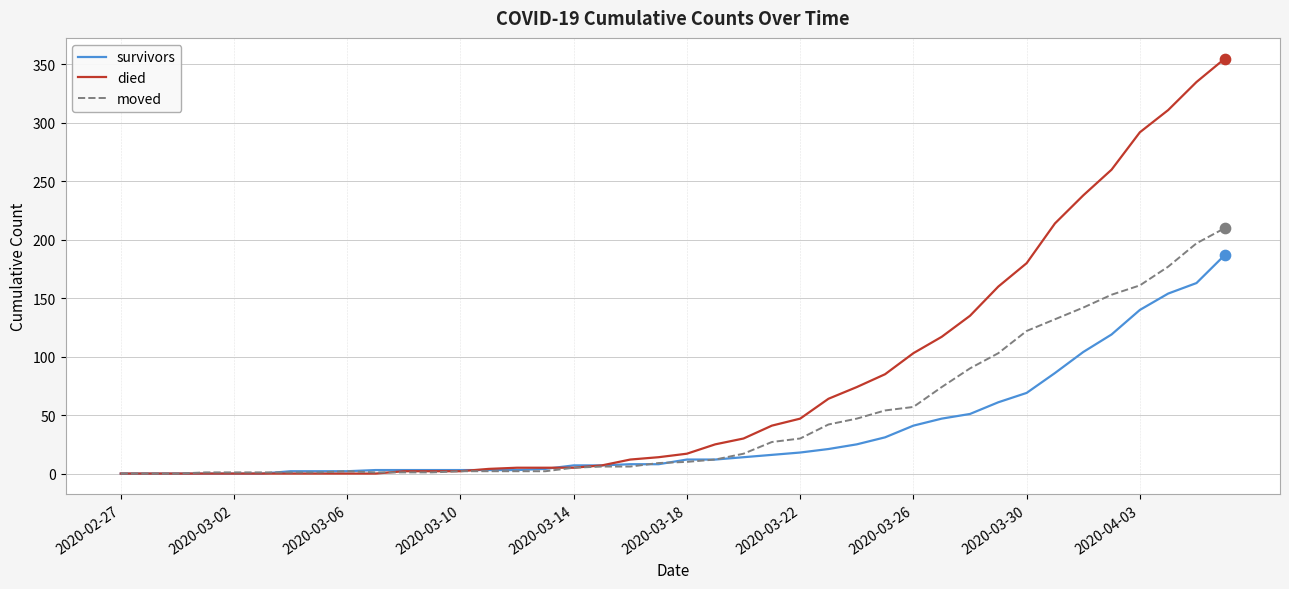

What is the highest value of the died series?

355